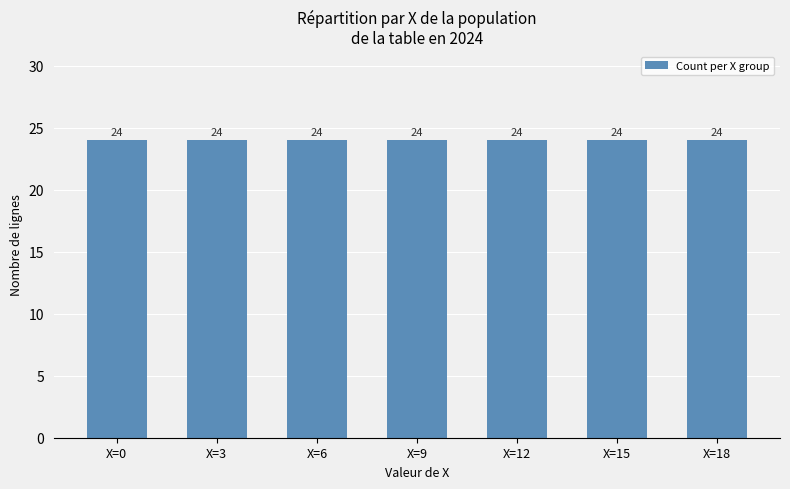

How many categories are shown in the chart?

7